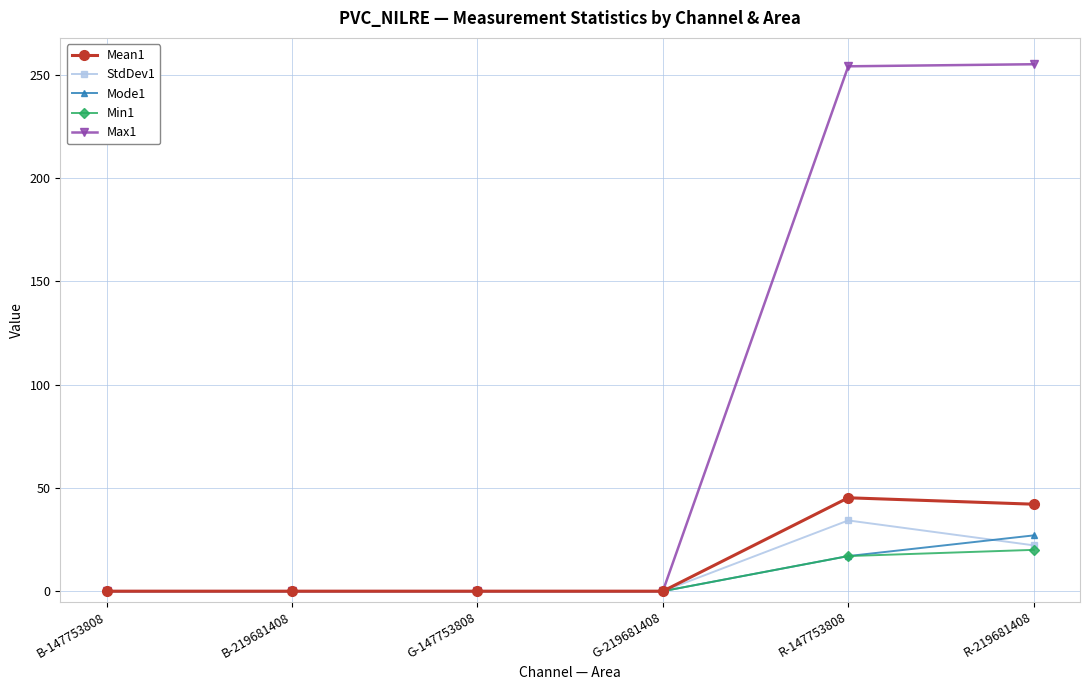

What position from the right is B-147753808?

6